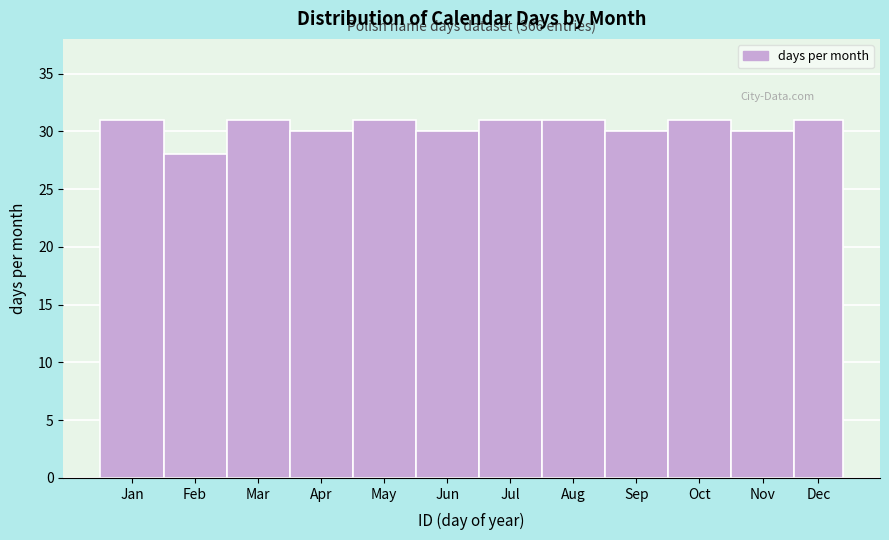

Reading left to right, extract all data points from this chart.

31	28	31	30	31	30	31	31	30	31	30	31